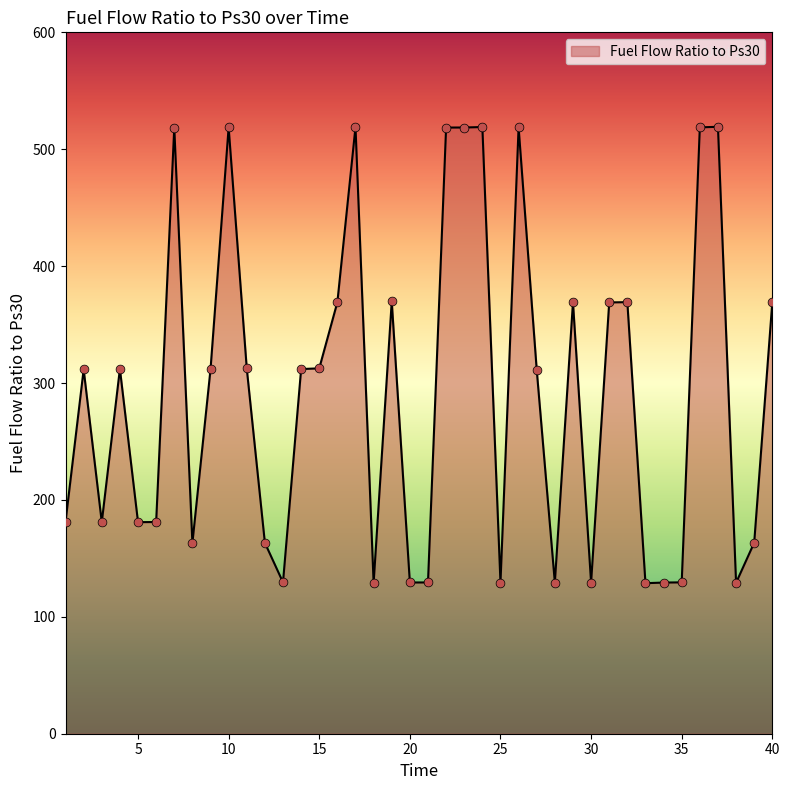

What is the minimum value shown in the chart?

128.8